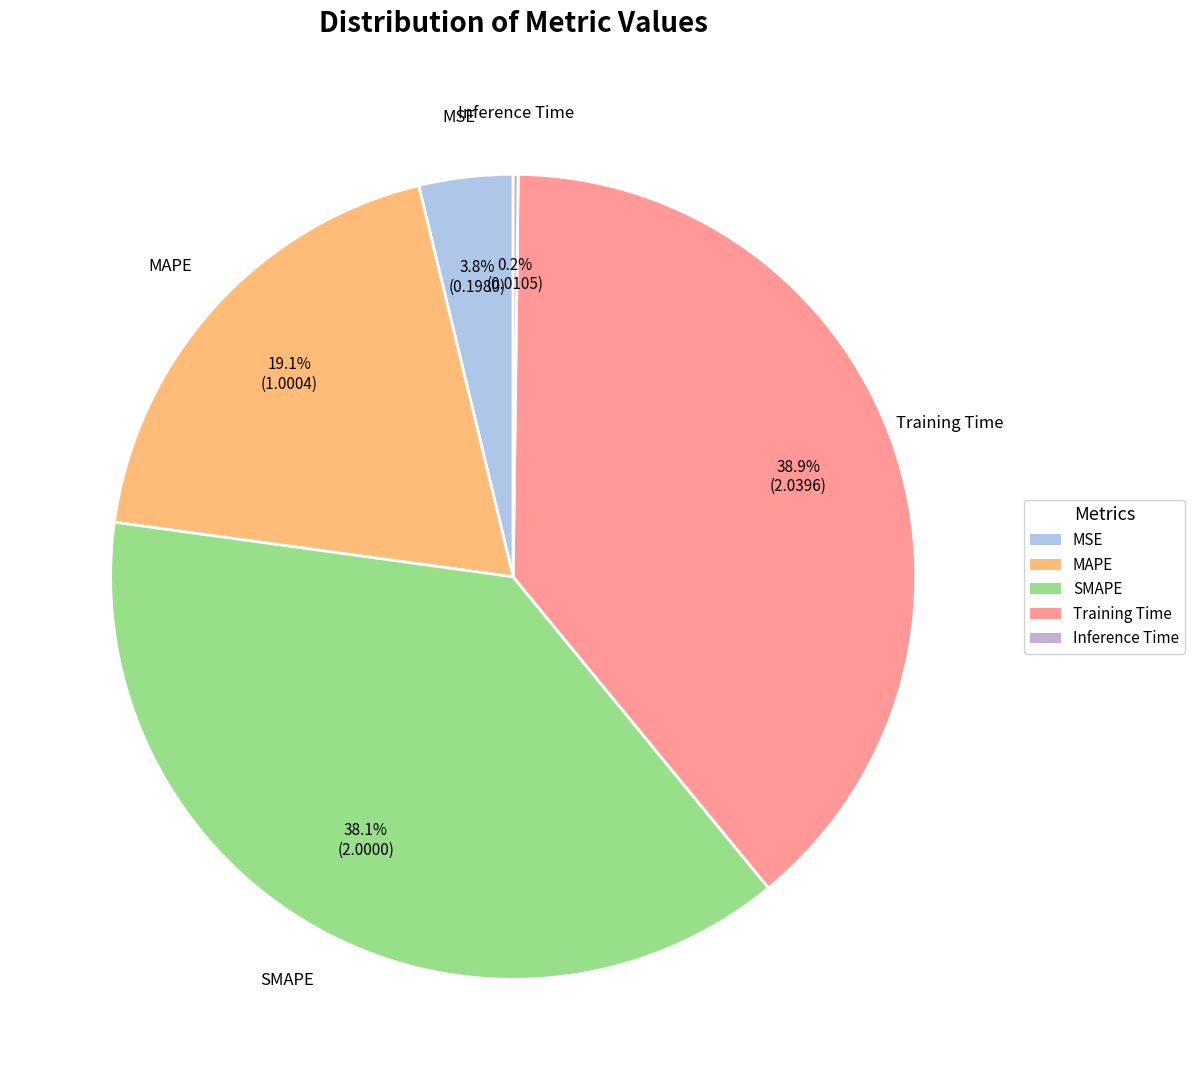

Which has a higher value, SMAPE or MSE?

SMAPE